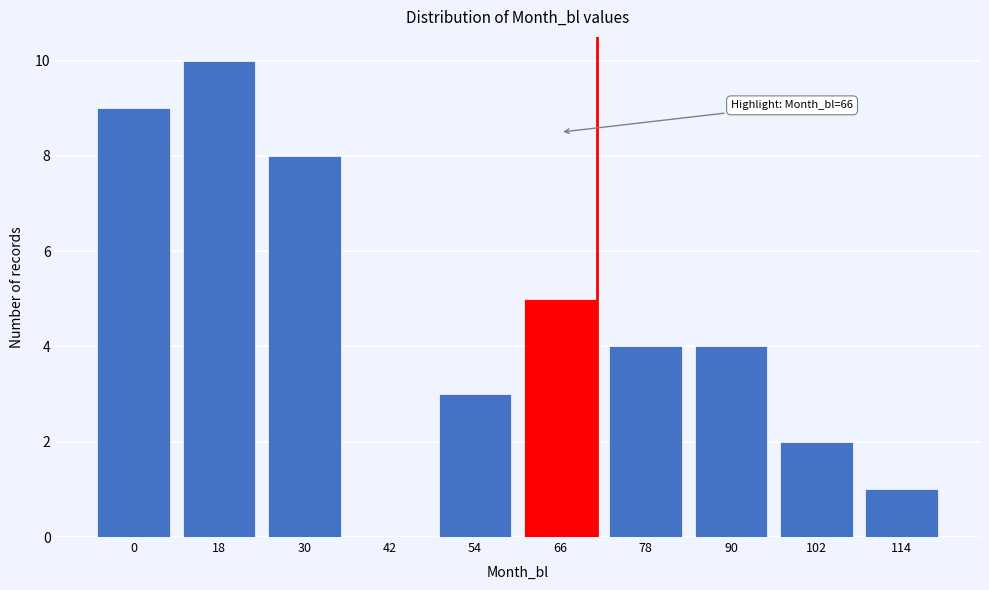

Reading right to left, extract all data points from this chart.

114=1	102=2	90=4	78=4	66=5	54=3	42=0	30=8	18=10	0=9